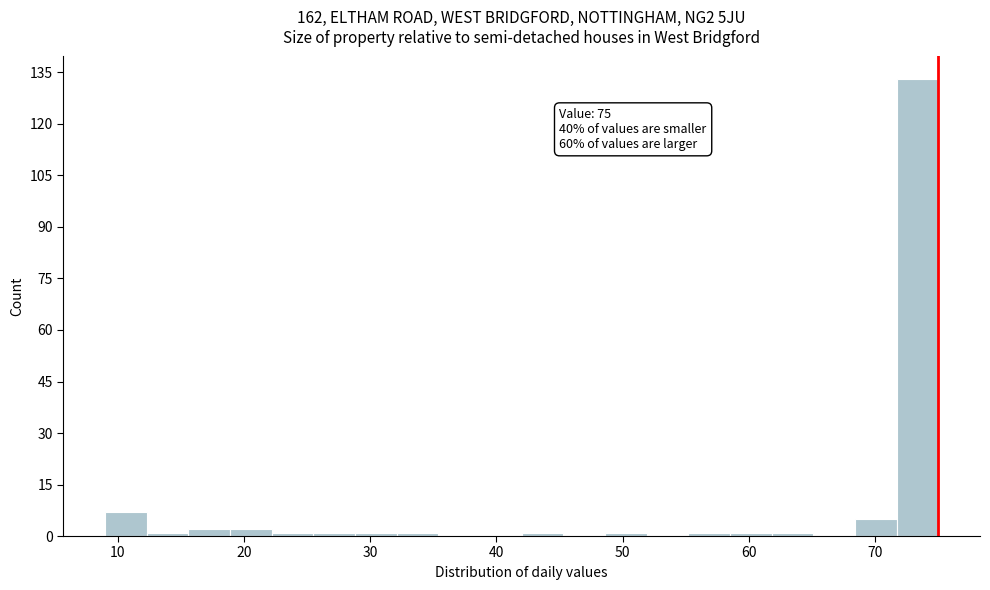

Read against the x-axis, roughly where is the centre of the tallest bar?

73